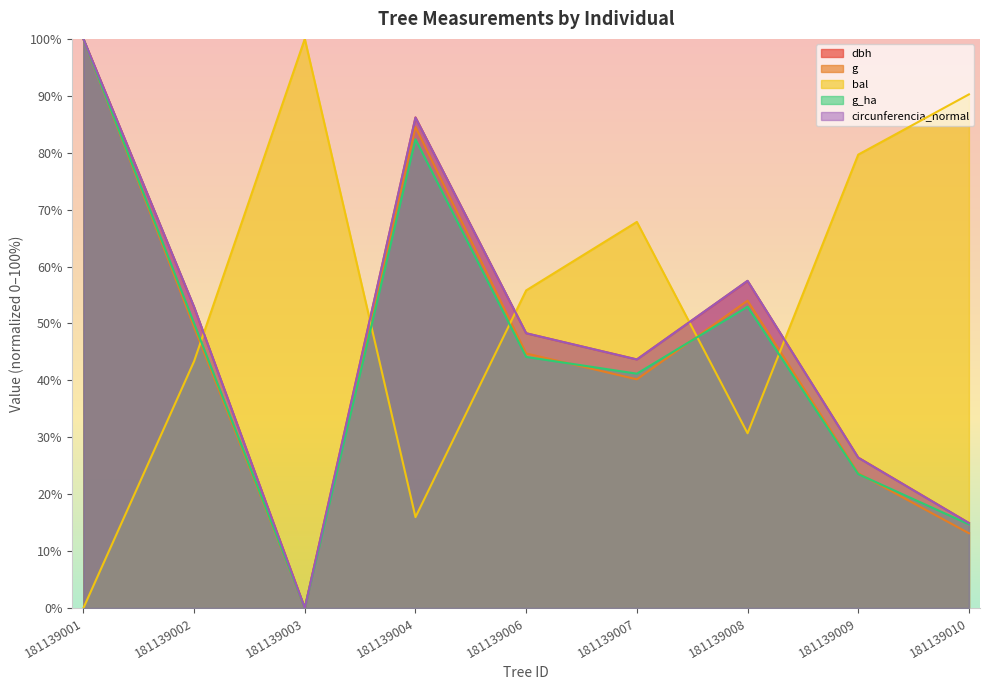

What is the average value of the g_ha series?

45.4